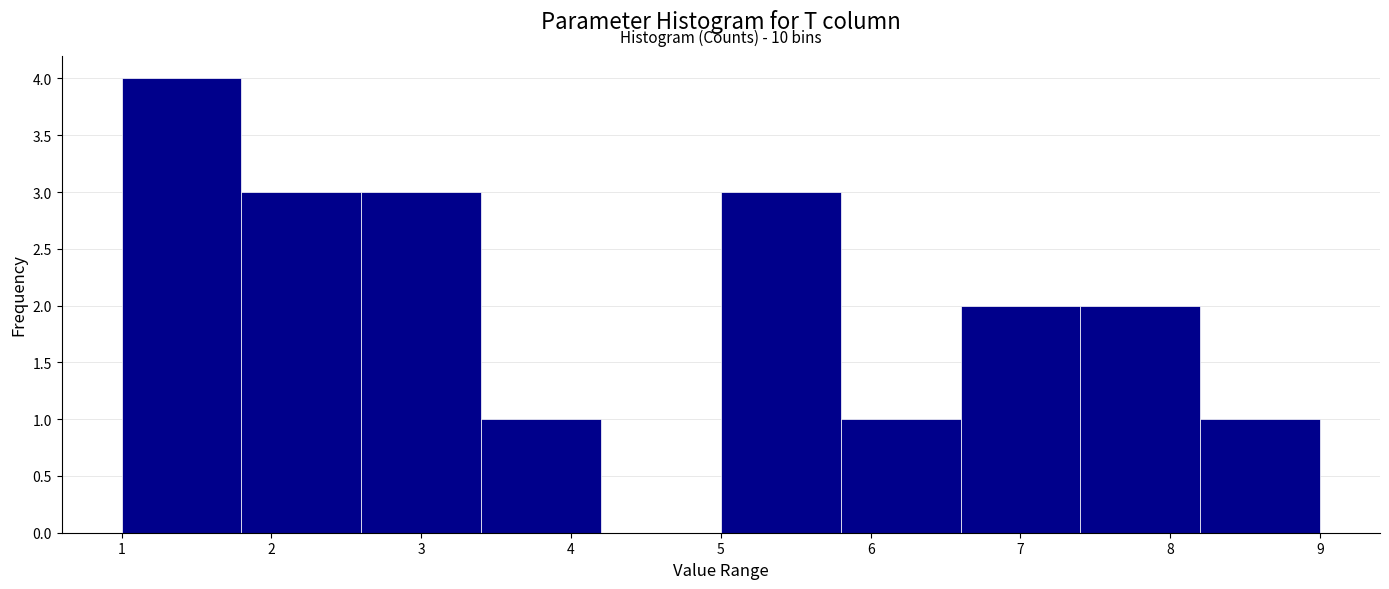

Which range on the x-axis has the tallest bar?

1.0 to 1.8